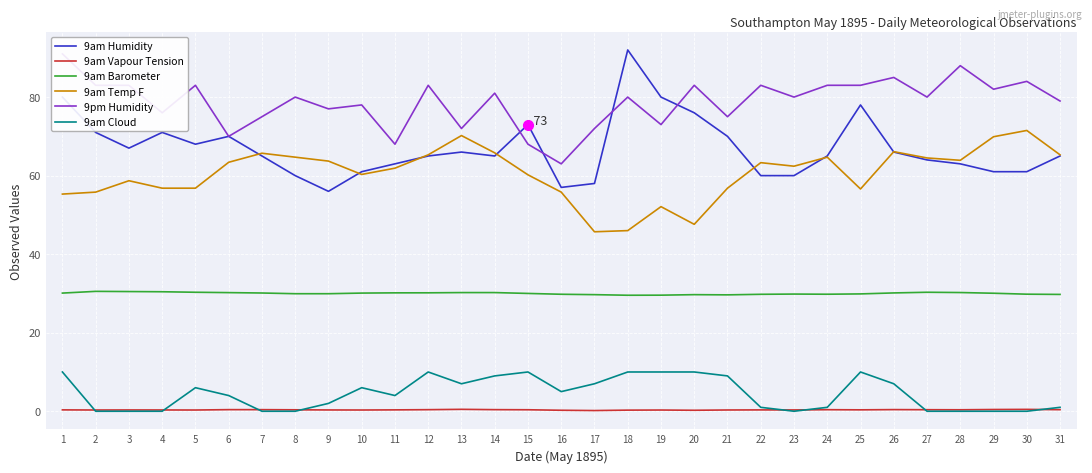

What are all the series names shown in the legend?

9am Humidity, 9am Vapour Tension, 9am Barometer, 9am Temp F, 9pm Humidity, 9am Cloud